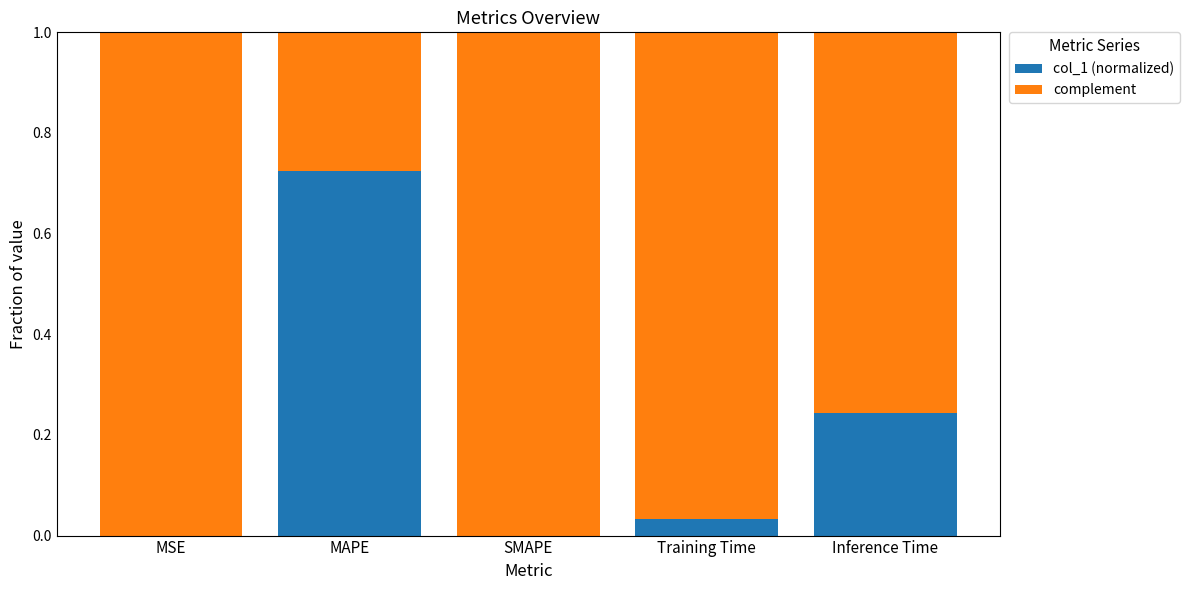

How many data points does each series have?

5